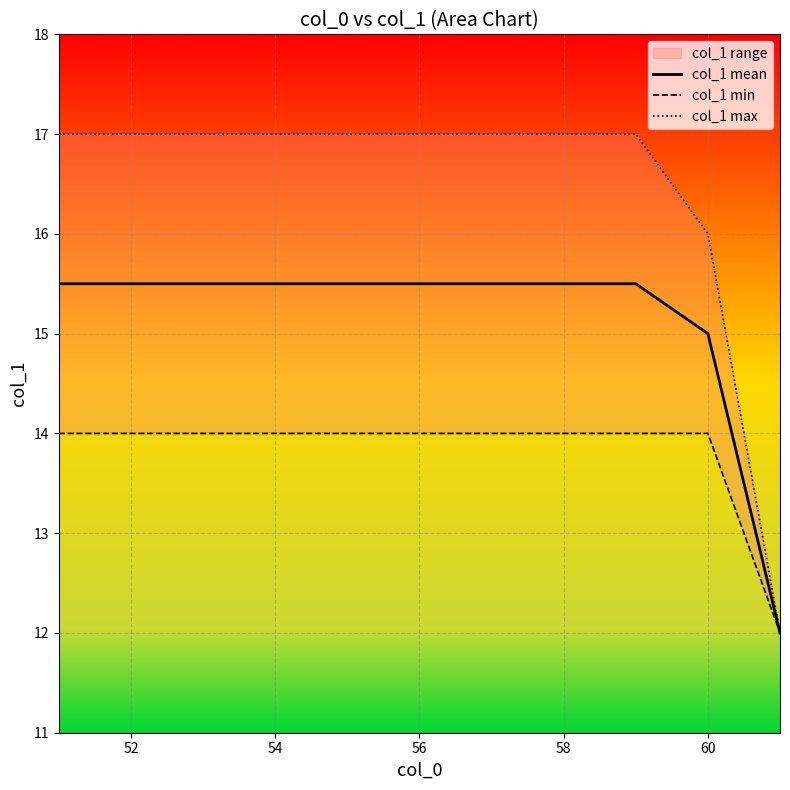

What is the value of the col_1 max point at the 6th from the left?

17.0